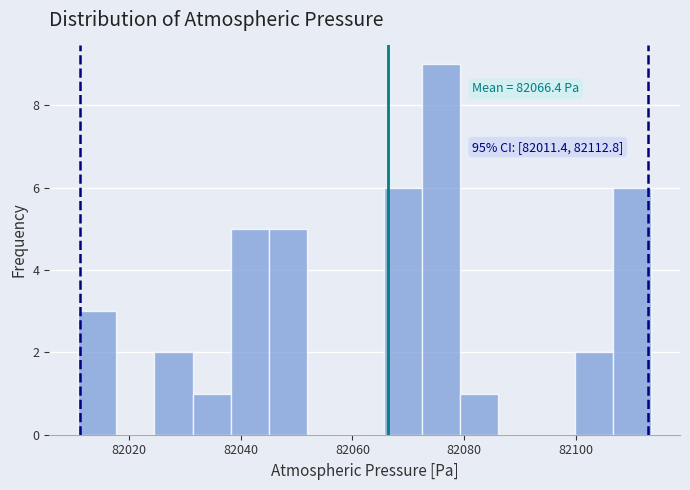

Around what value on the x-axis is the tallest bar? Give the approximate position of its centre, as read against the axis.

82076